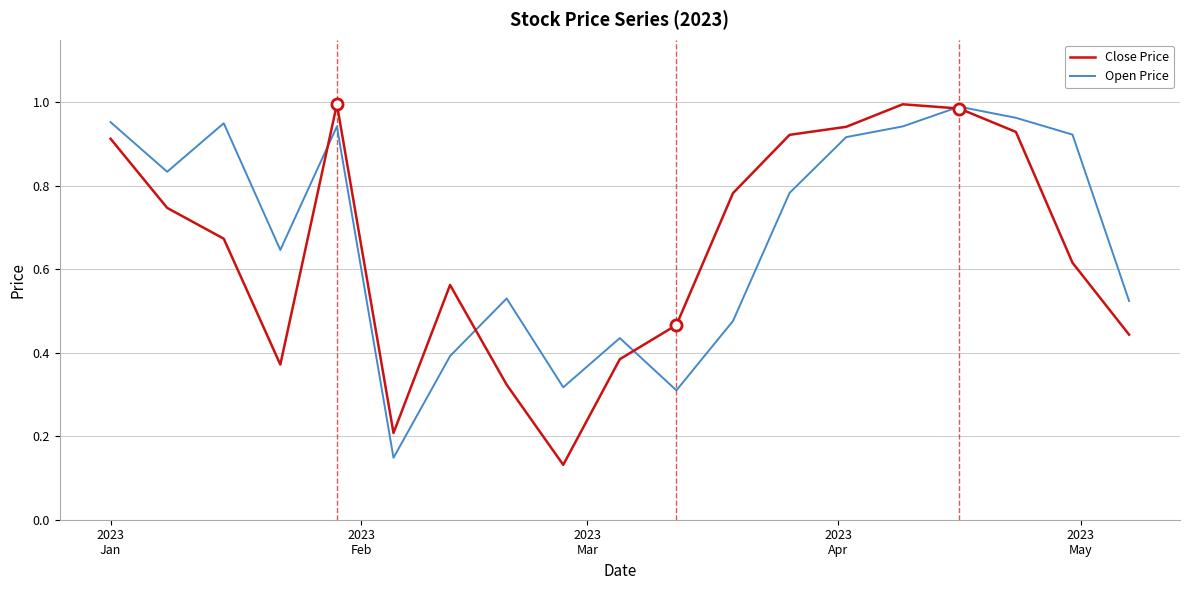

What is the average value of the Open Price series?

0.7